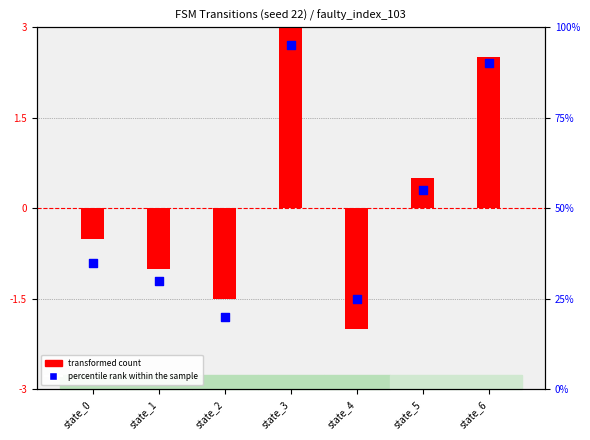

What is the total value across all series at state_0?

34.5